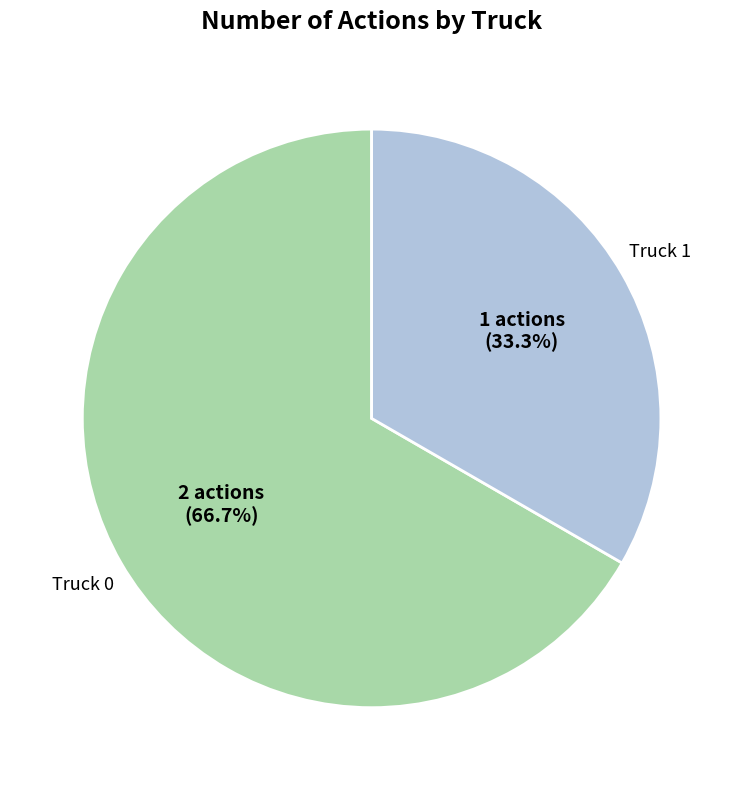

Is there any slice that represents more than half of the pie?

Yes